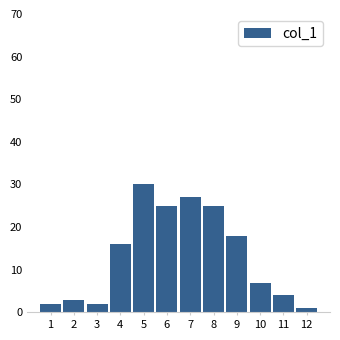

Reading left to right, what are all the values shown in this chart?

1=2	2=3	3=2	4=16	5=30	6=25	7=27	8=25	9=18	10=7	11=4	12=1